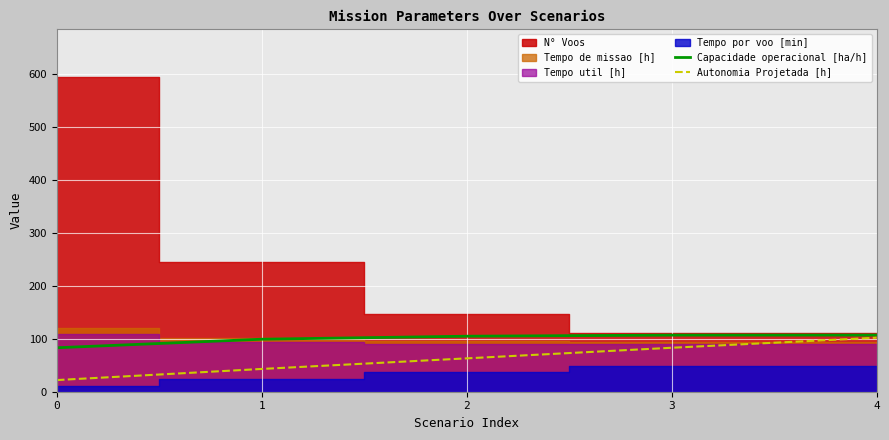

Reading left to right, extract all data points from this chart.

Capacidade operacional [ha/h]: 83.0	99.1	104.8	106.9	106.9
Autonomia Projetada [h]: 22.0	43.0	63.0	83.0	102.0